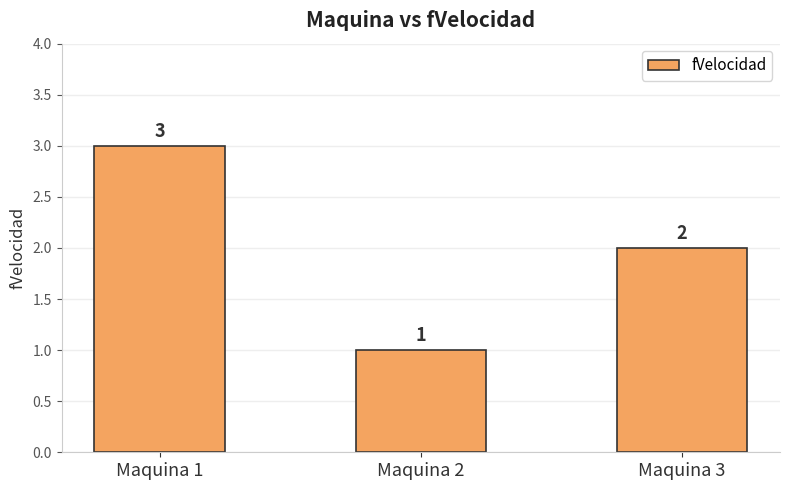

What is the value of the 3rd bar from the left?

2